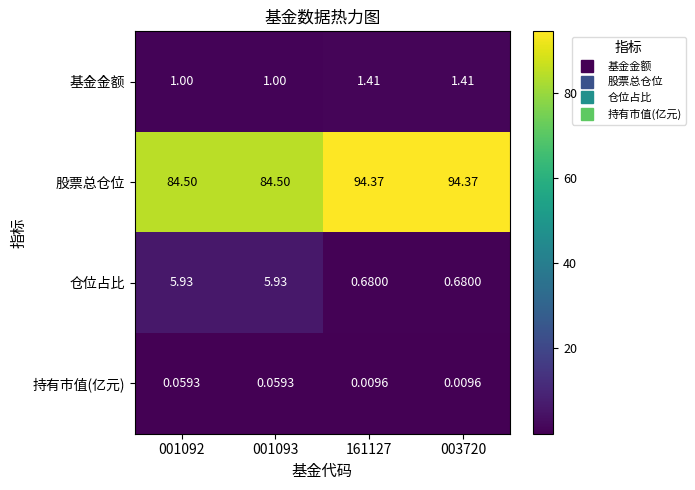

Which series has the widest spread of values?

股票总仓位